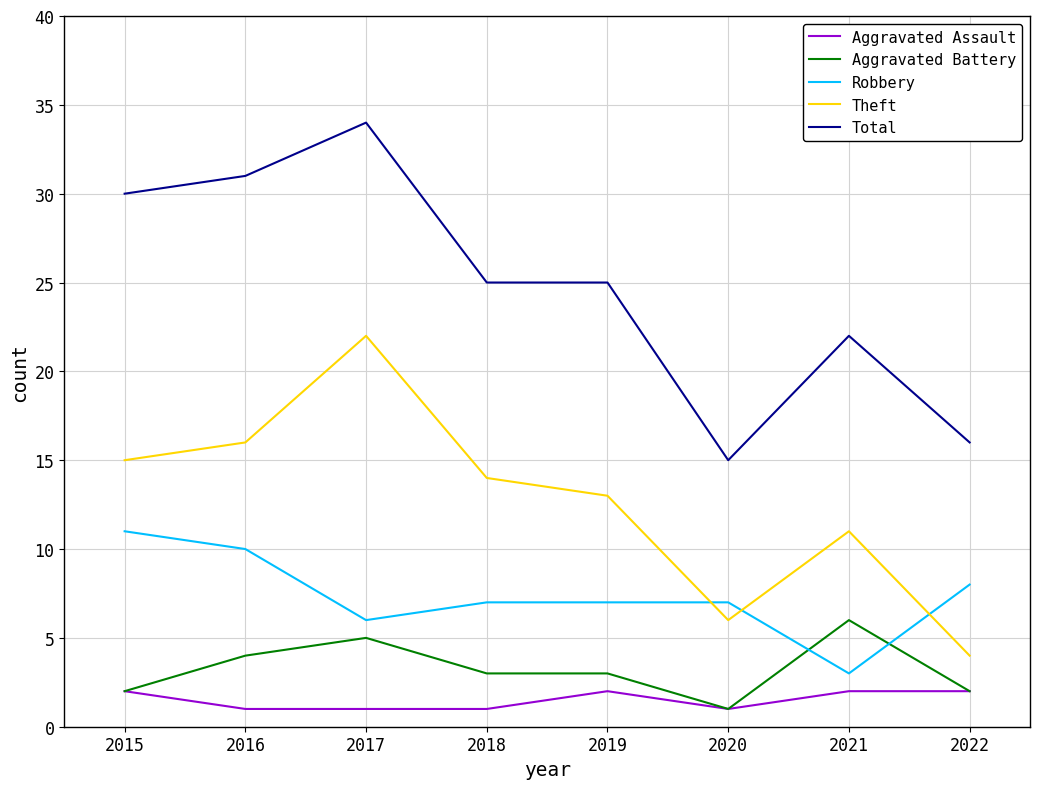

The Total series shows 8 at 2017. True or false?

False